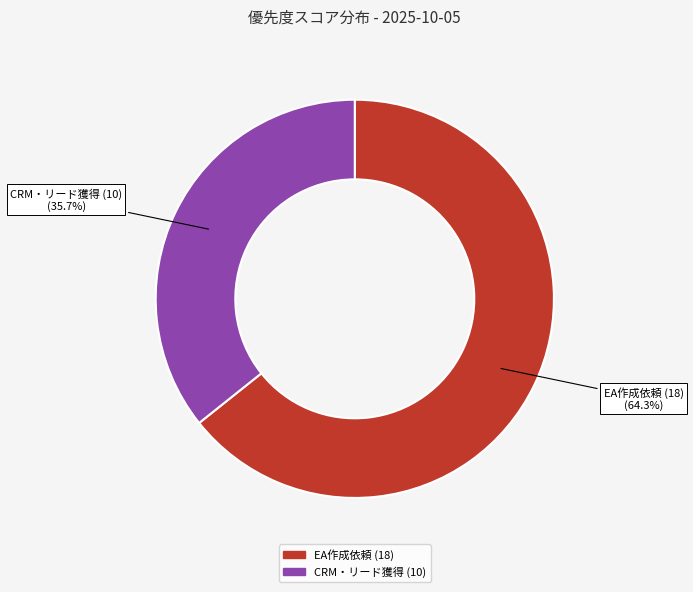

Is there any slice that represents more than half of the pie?

Yes